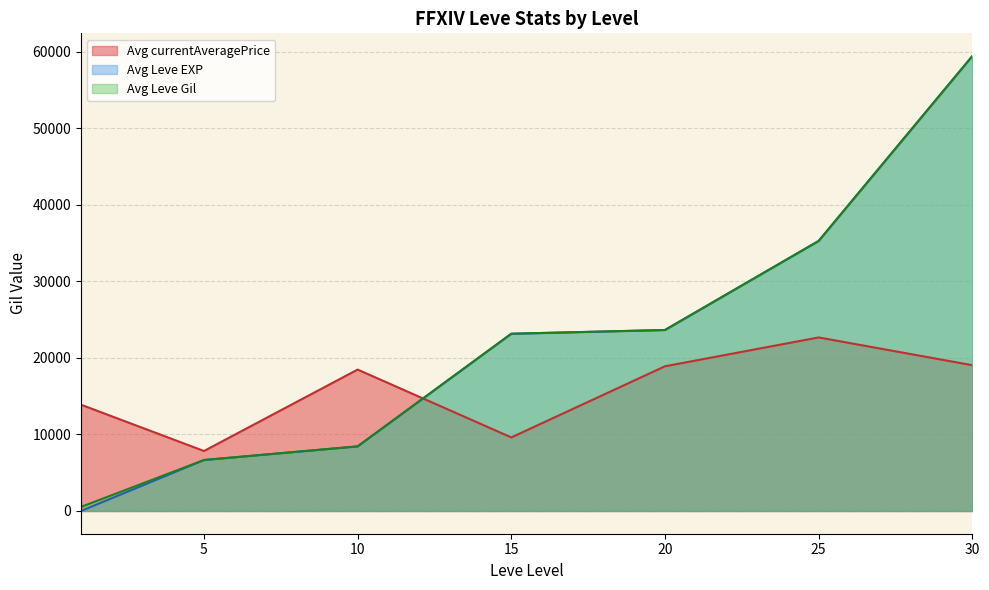

The value of Avg Leve Gil at 25 is 35261.7. True or false?

True